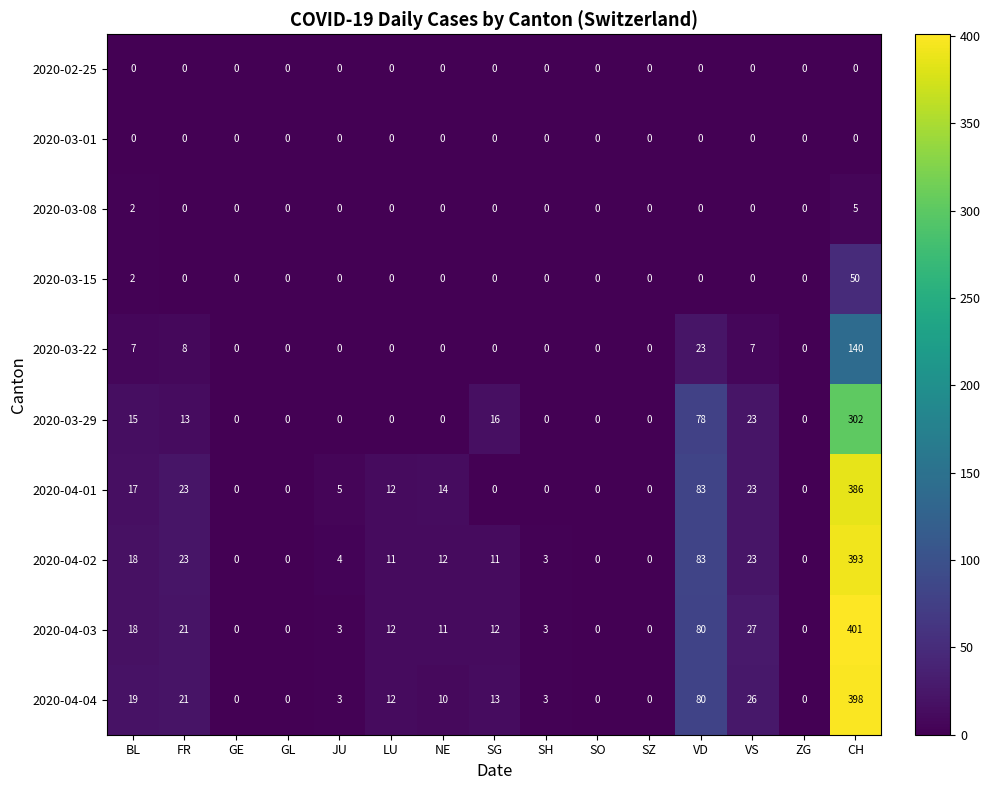

At which category is the sum across all series the highest?

CH